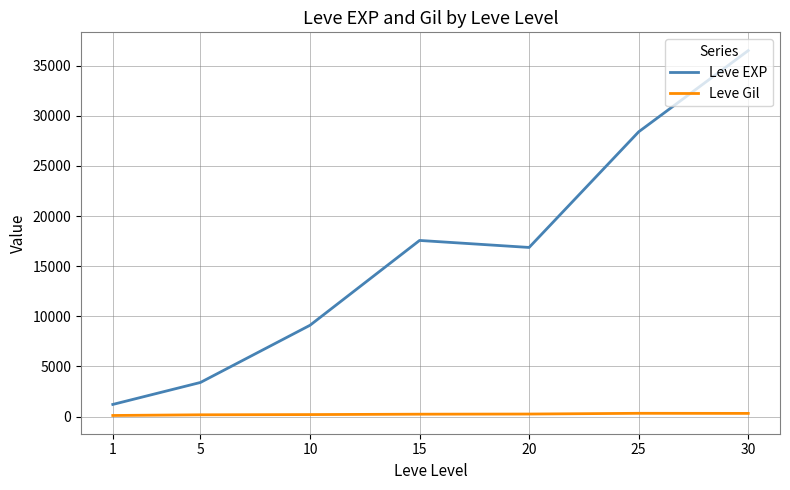

At 1, list the series in order from largest to smallest.

Leve EXP, Leve Gil